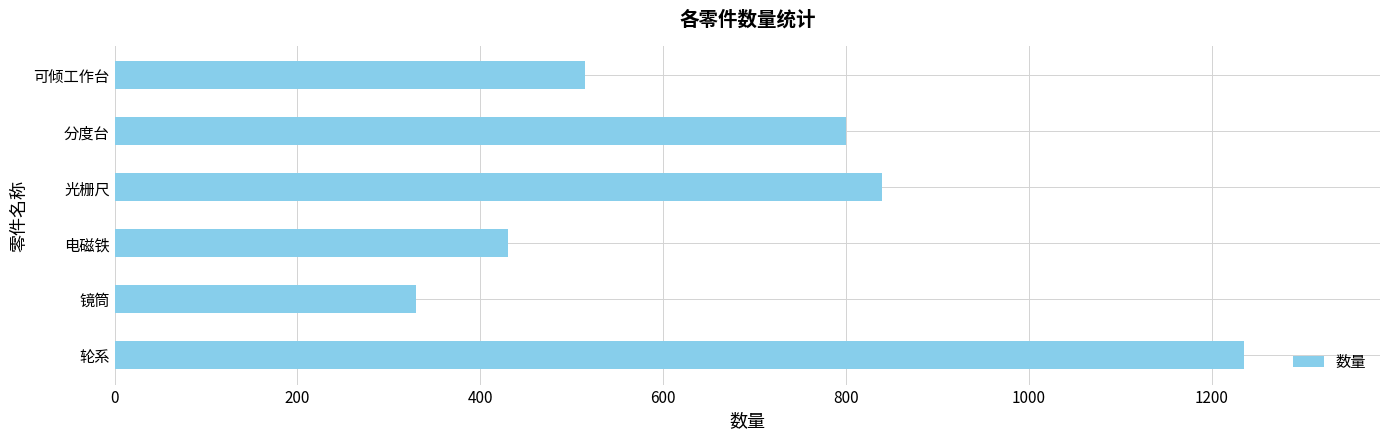

The chart shows a value of 840 at 光栅尺. True or false?

True